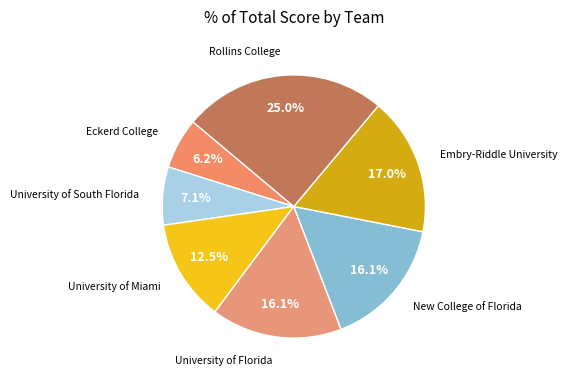

What is the smallest slice in the pie chart?

Eckerd College